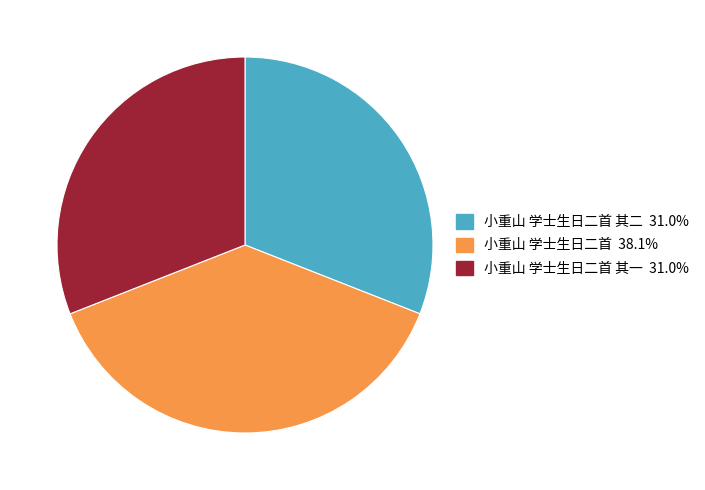

Is there any slice that represents more than half of the pie?

No